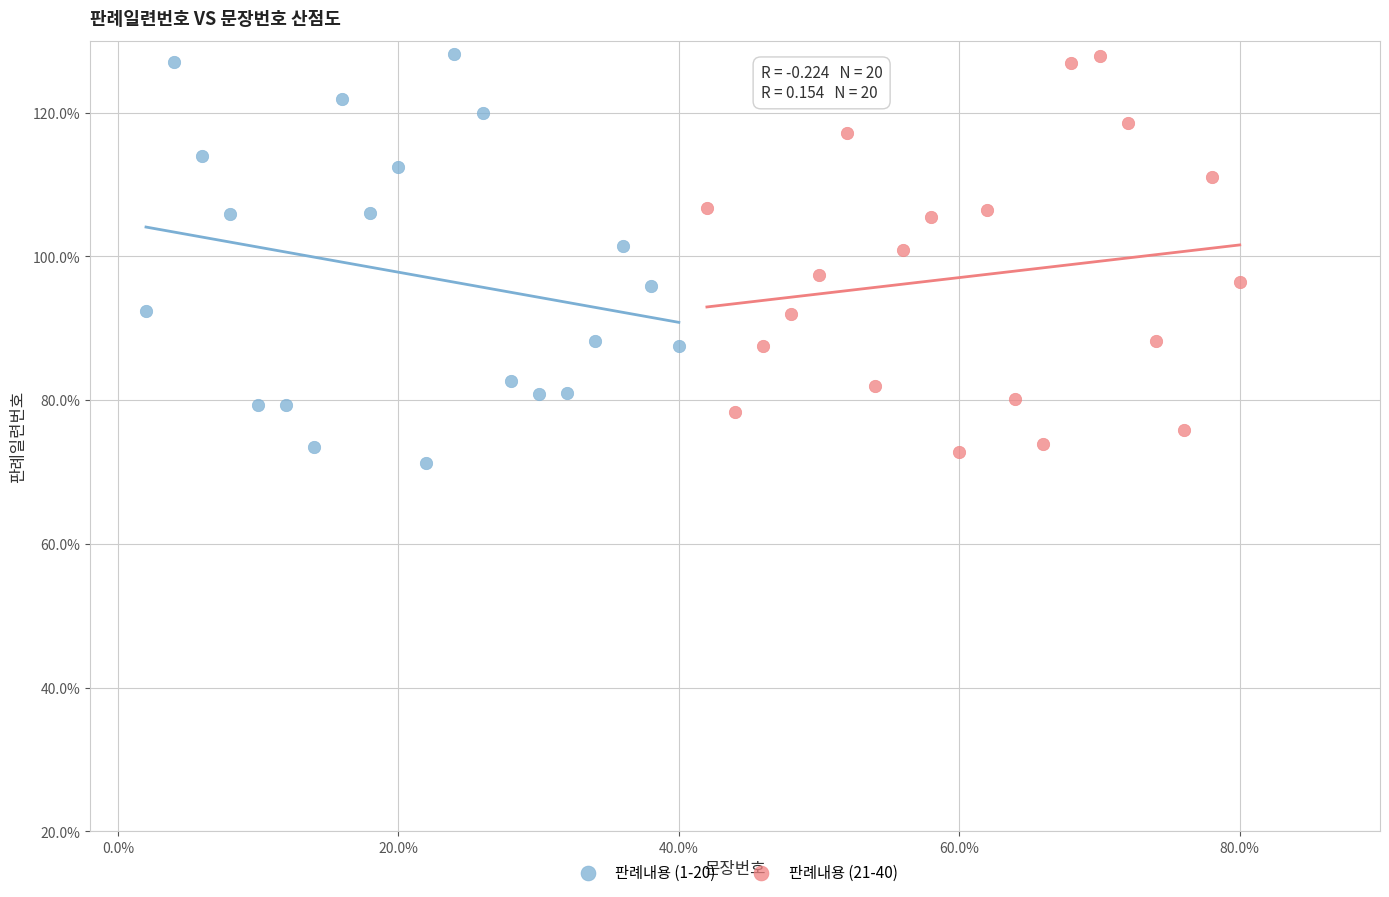

Which series contains the lowest Y value?

판례내용 (1-20)